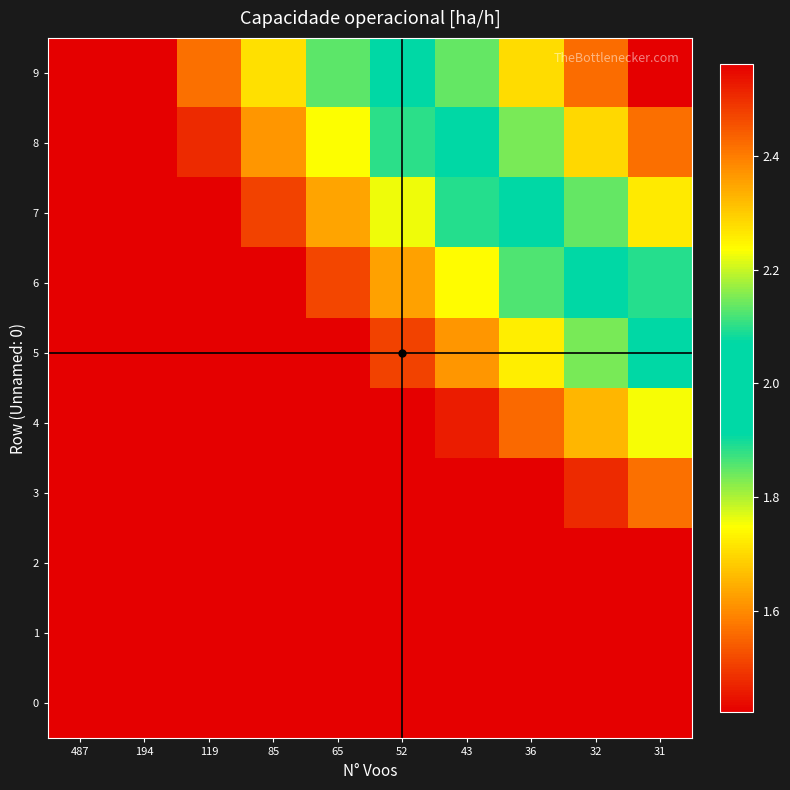

At which category does the chart reach its minimum across all series?

487